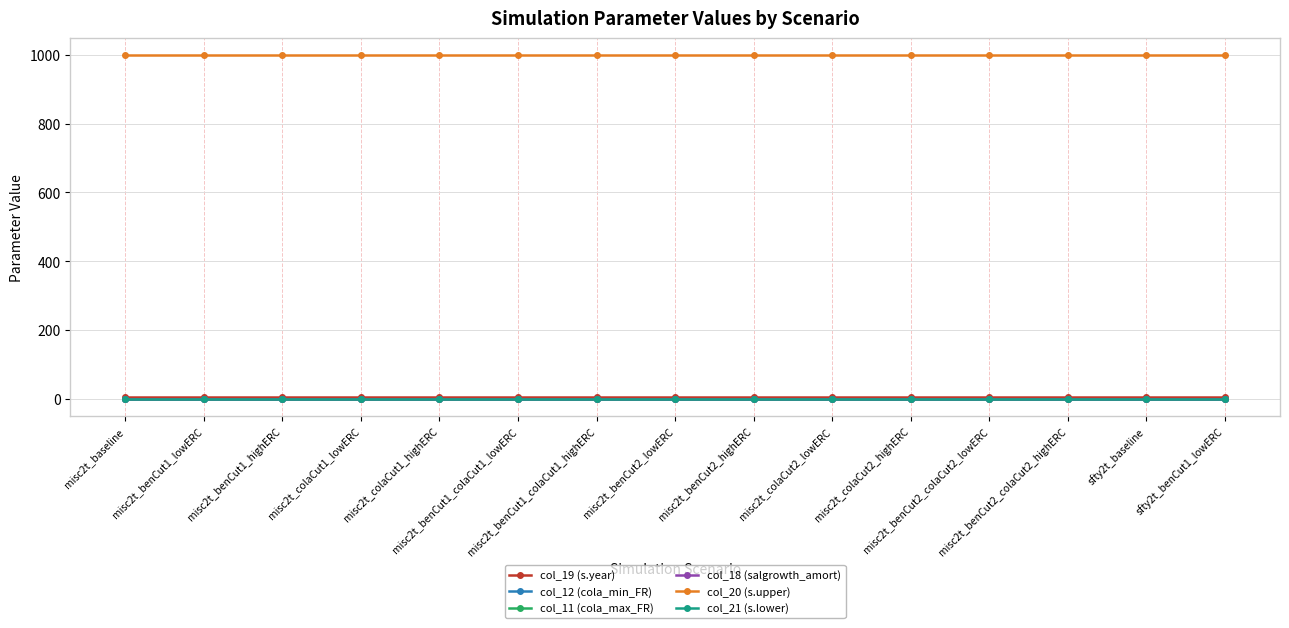

True or false: col_19 (s.year) and col_20 (s.upper) intersect in this chart.

False